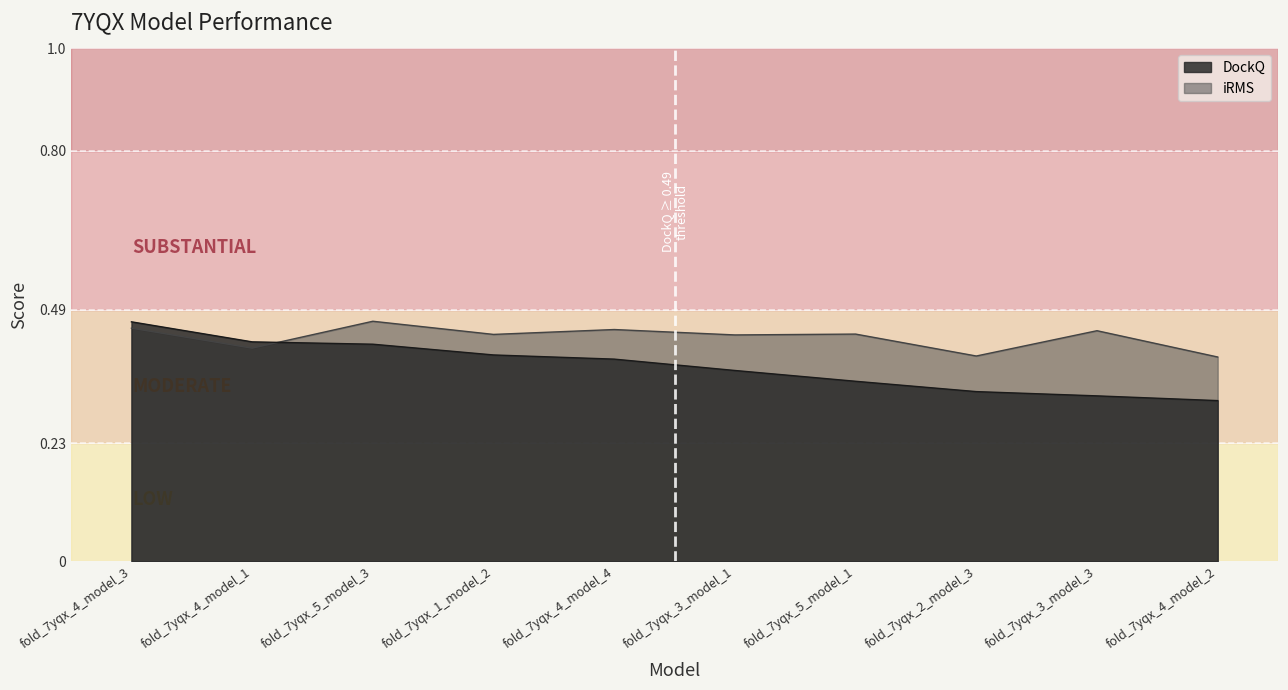

What is the maximum value for DockQ?

0.5